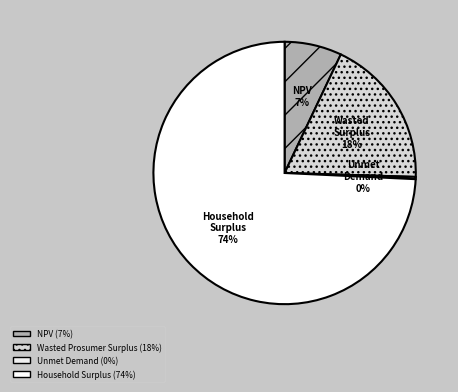

Which category has the smallest portion of the pie?

Unmet Demand